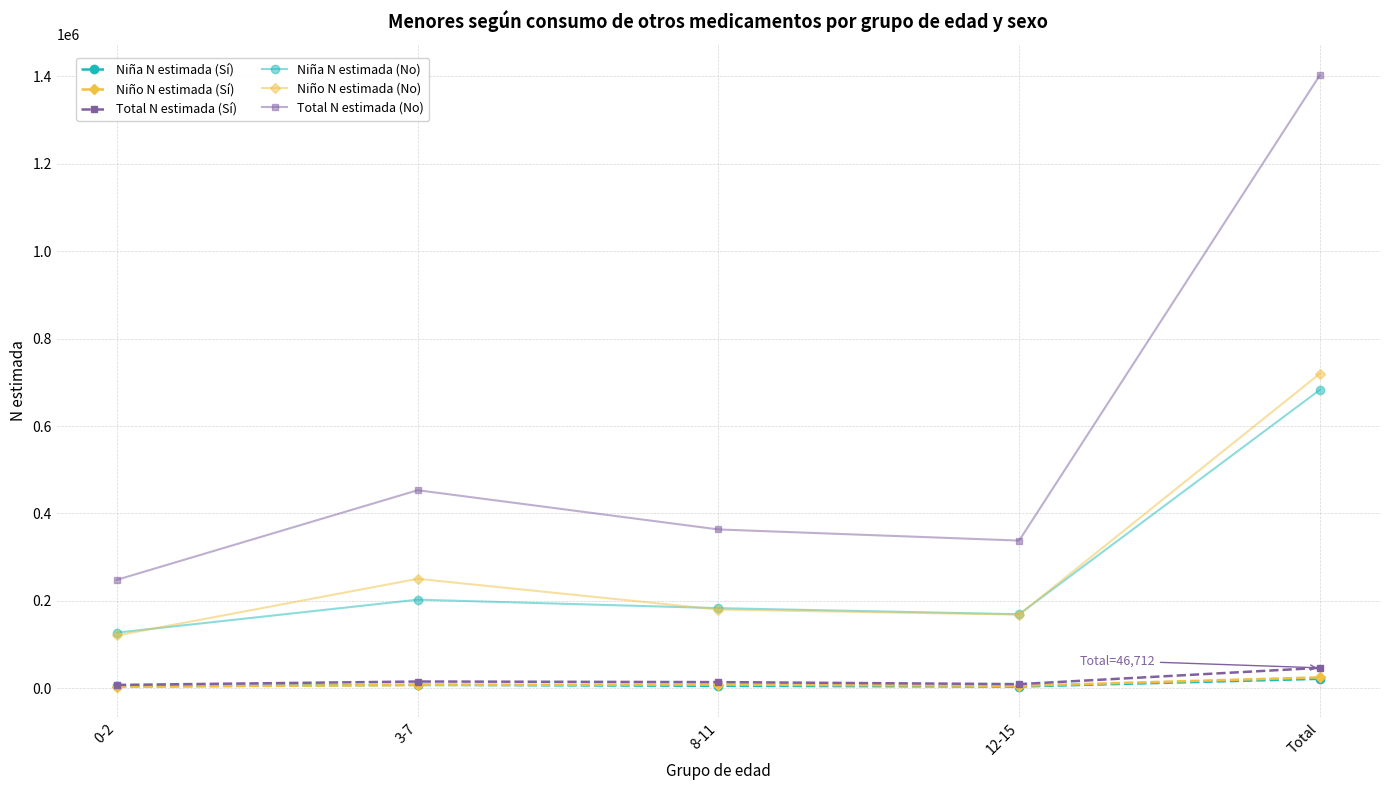

True or false: Niña N estimada (Sí) and Niña N estimada (No) cross at least once.

False